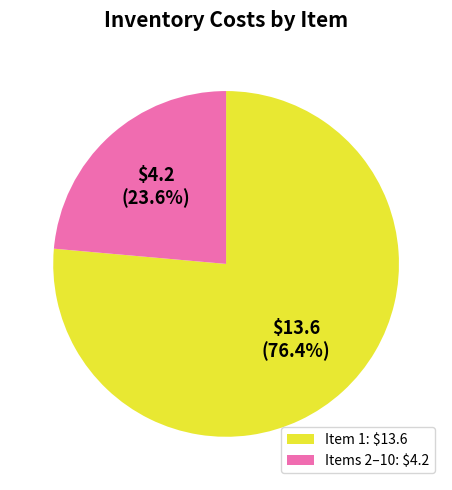

What is the smallest slice in the pie chart?

Items 2–10: $4.2